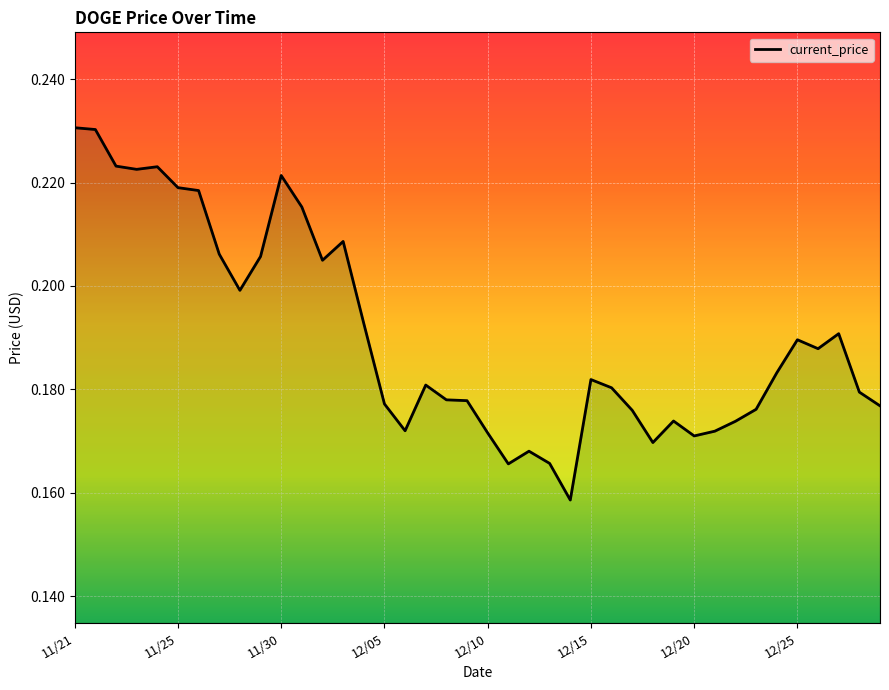

How many values are between 0 and 1?

40